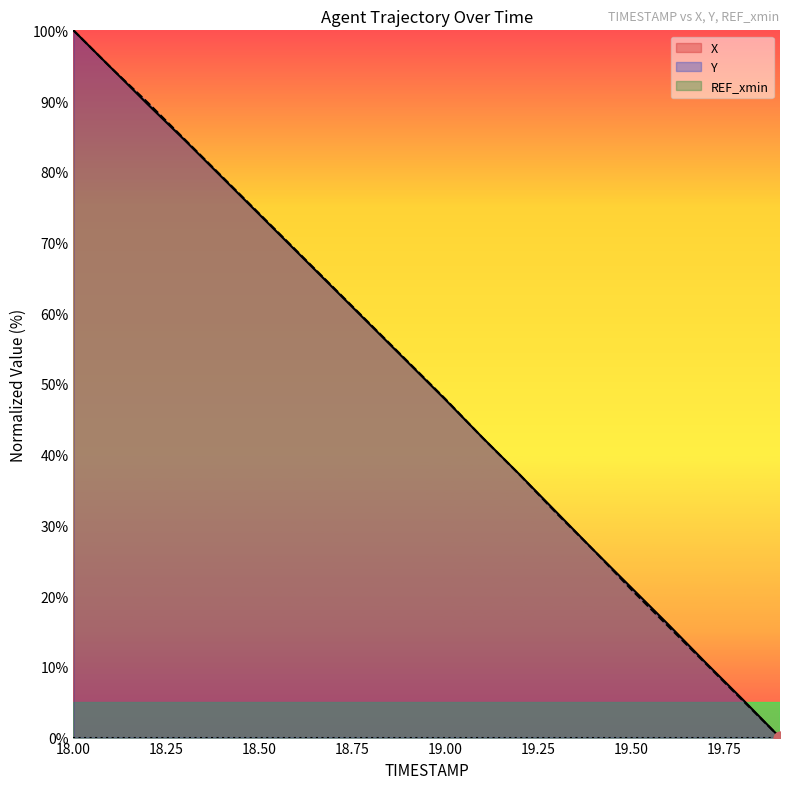

Which series contains the highest Y value?

X